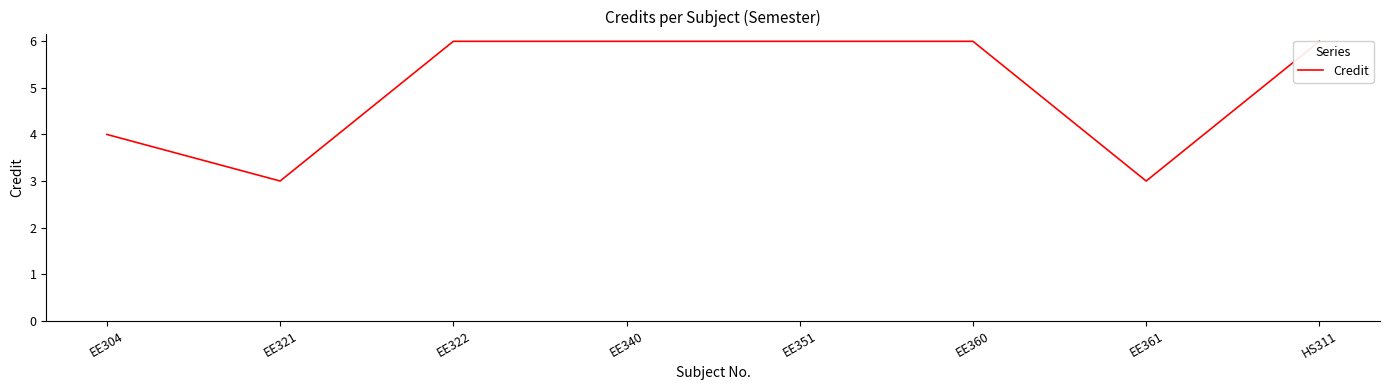

Does the chart display data point markers on the line(s)?

No